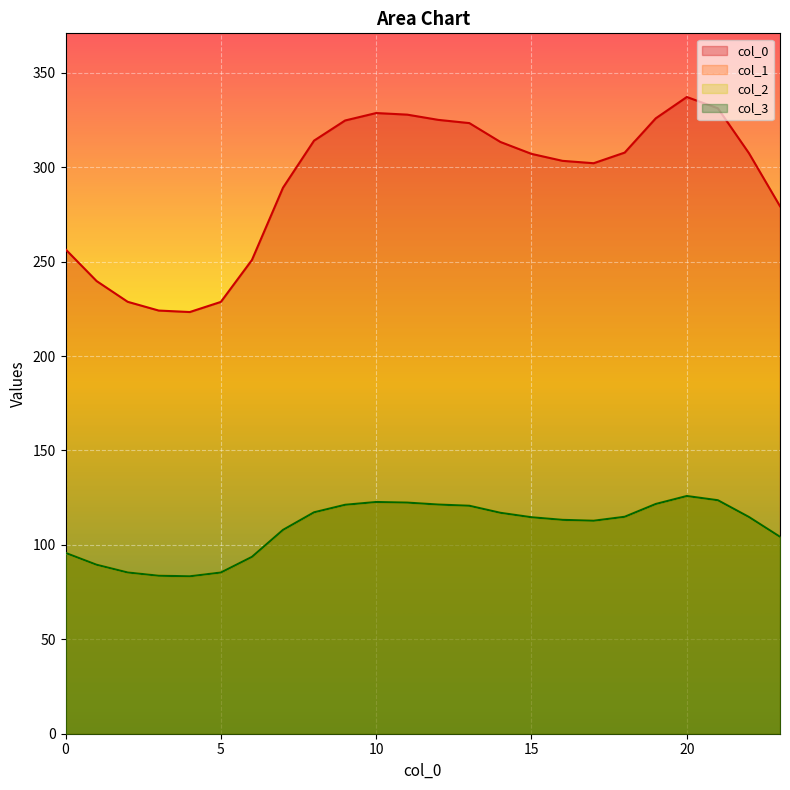

What is the sum of the 1 values at 8 and 22?

232.0